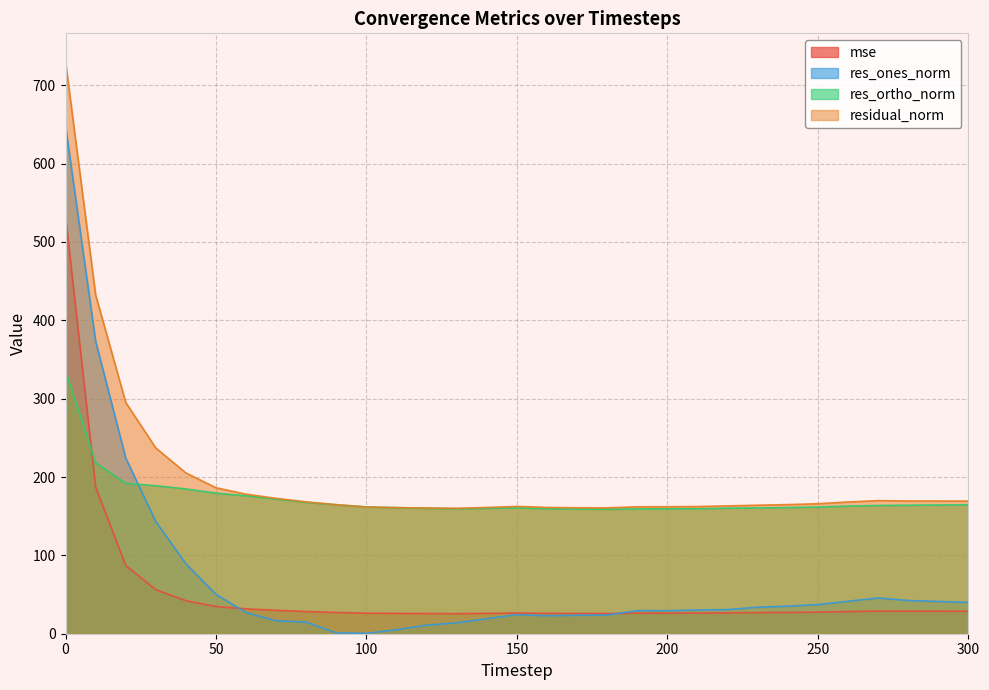

Which series has the largest total across all categories?

residual_norm